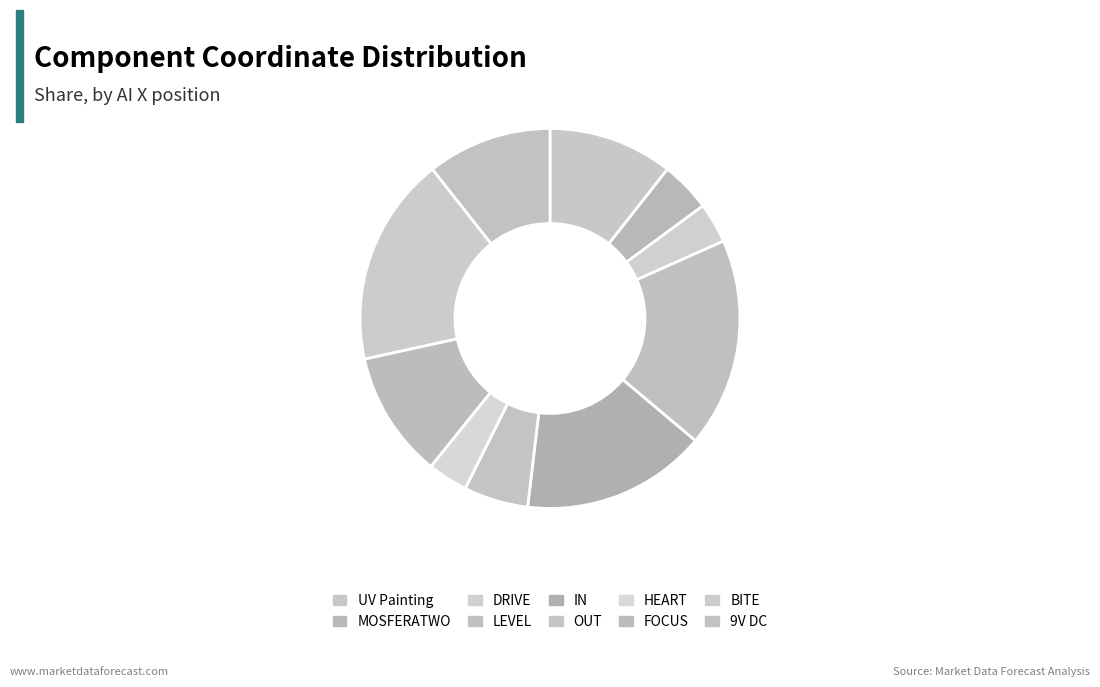

Does MOSFERATWO represent more than half of the total?

No